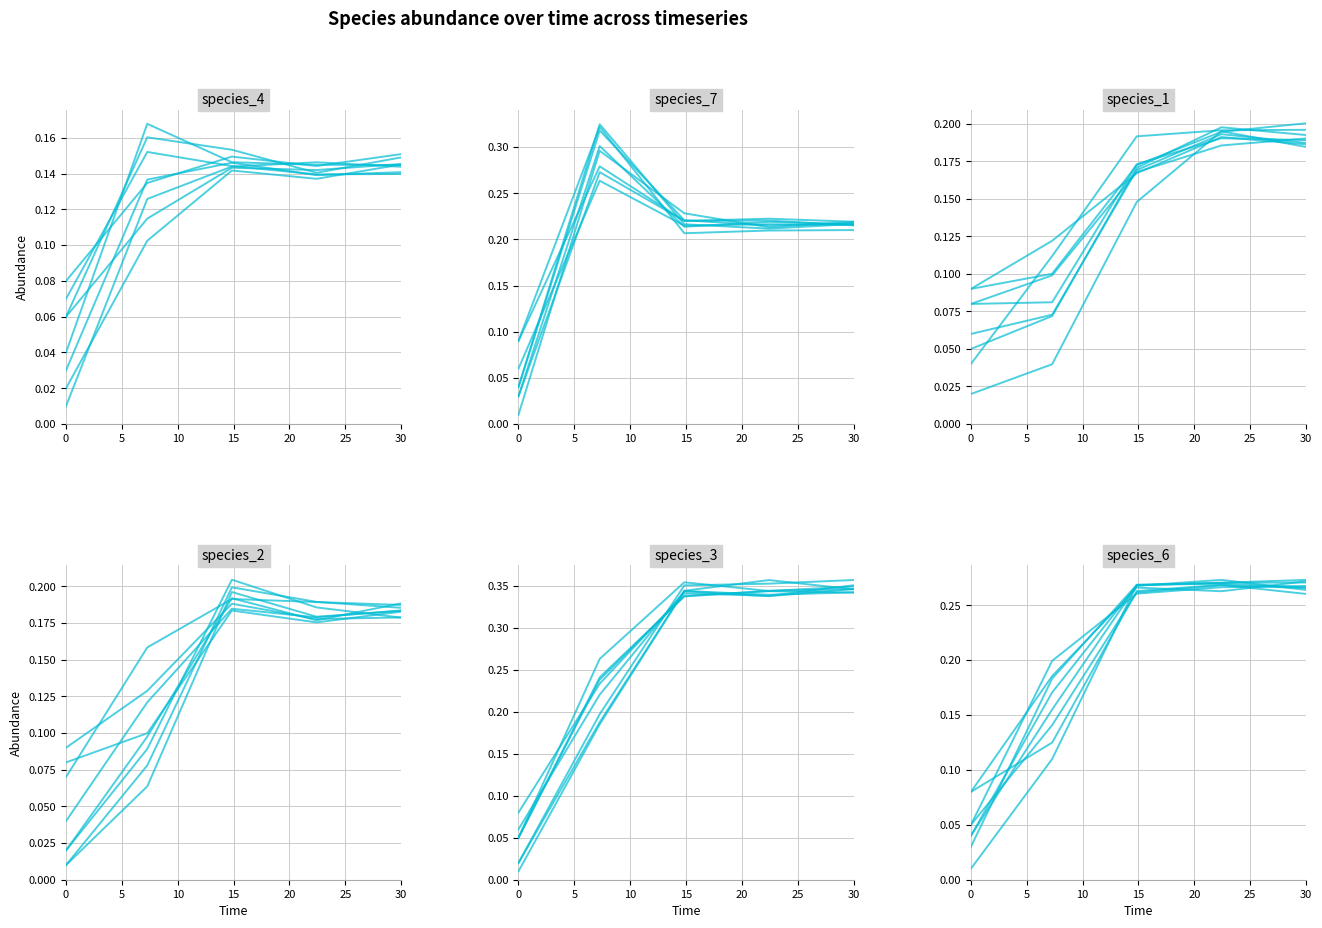

The value of species_2 at 10 is 0.1. True or false?

False